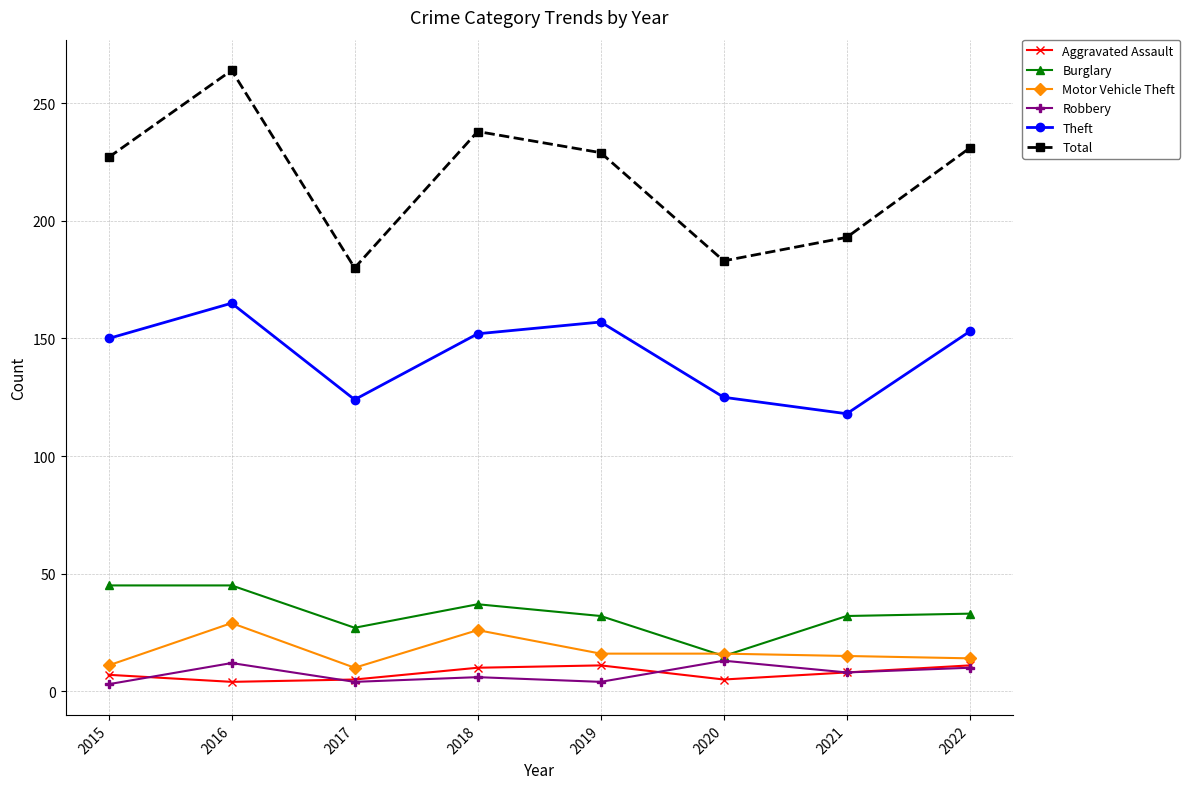

True or false: Total has a value of 227 at 2015.

True